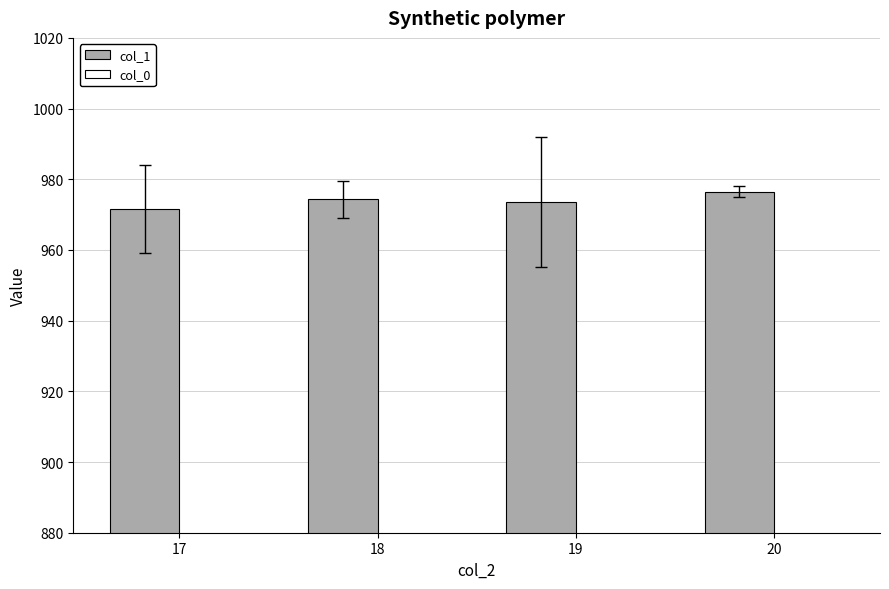

What is the minimum value for col_1?

971.5